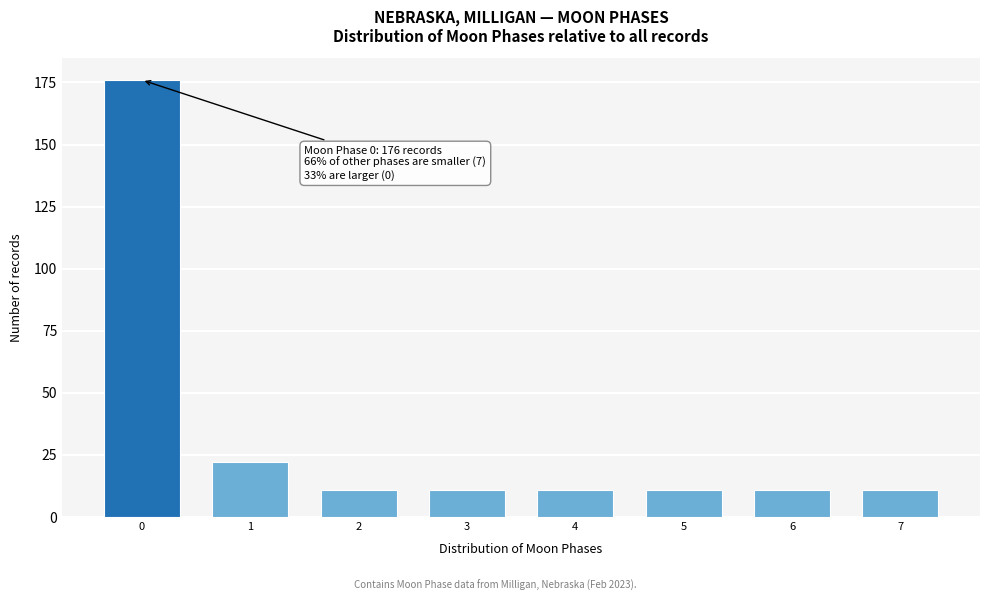

Reading right to left, transcribe all the data shown in this chart.

7=11	6=11	5=11	4=11	3=11	2=11	1=22	0=176